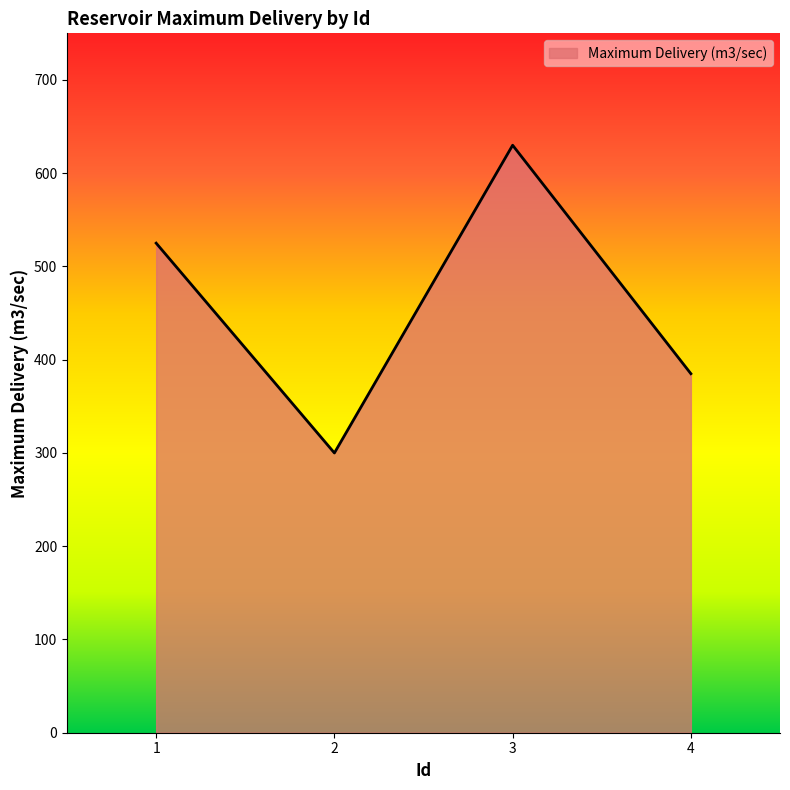

Rank the categories by value from highest to lowest.

3, 1, 4, 2